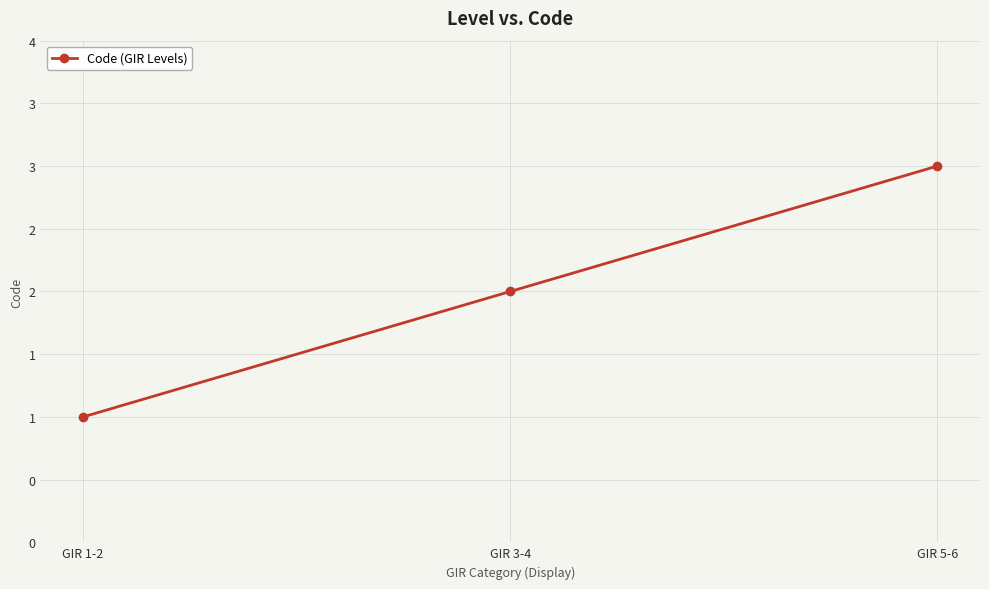

What is the value of the 3rd point from the left?

3